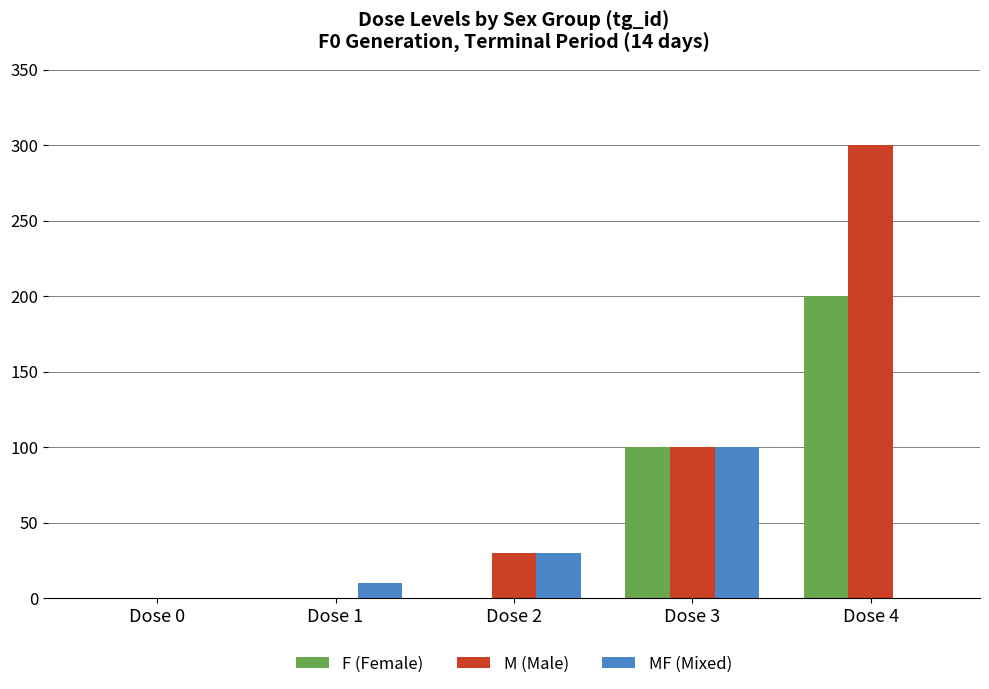

Which label corresponds to the largest value in the chart?

Dose 4